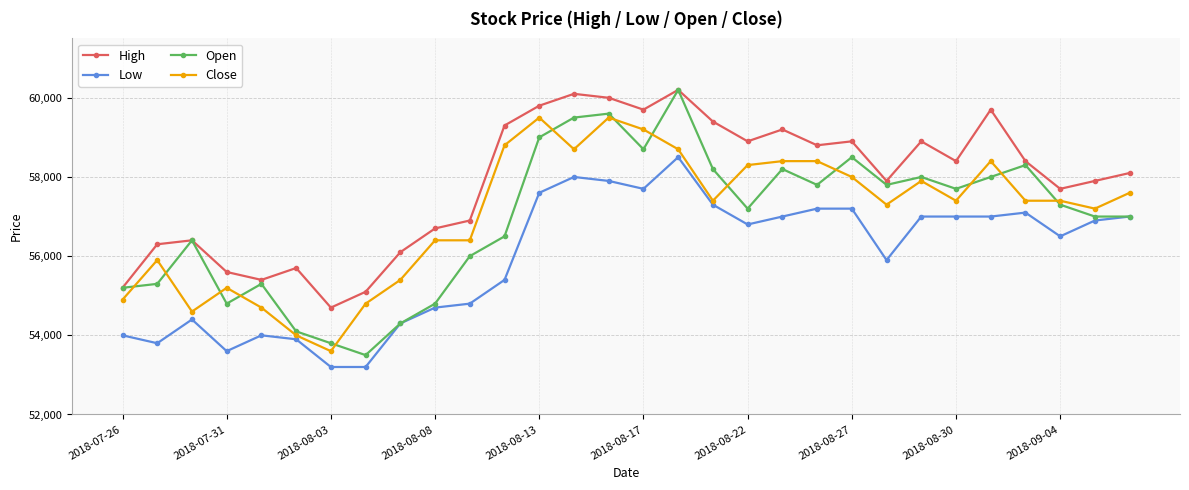

Which series has the widest spread of values?

Open